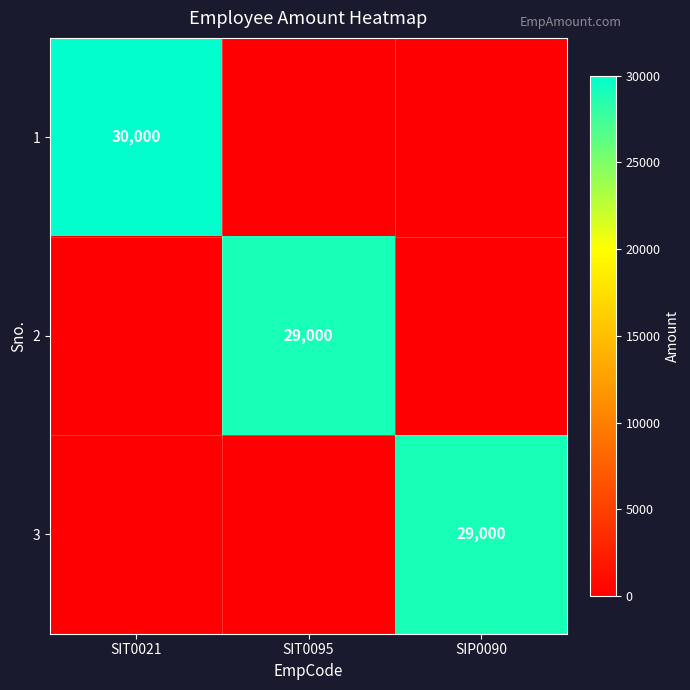

Between SIP0090 and SIT0021, which is larger?

SIT0021